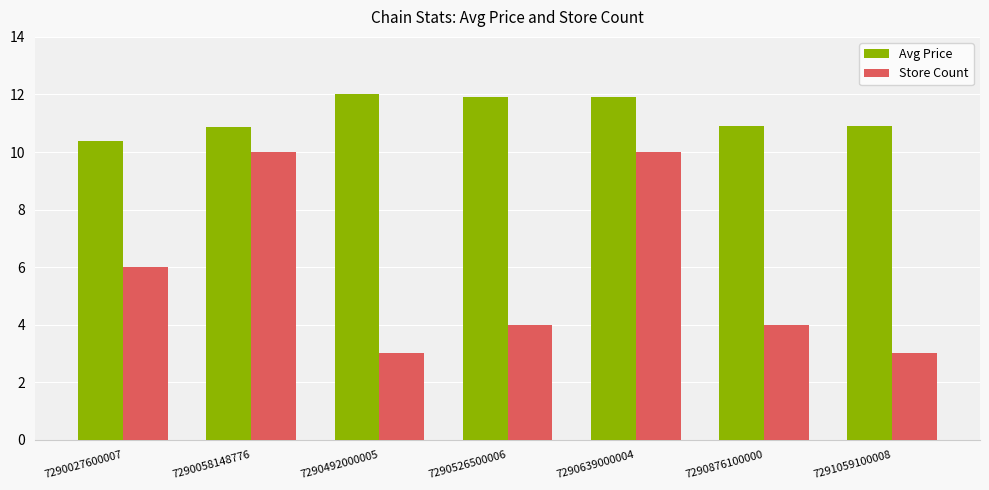

Is it true that Avg Price equals 10.4 at 7290027600007?

True